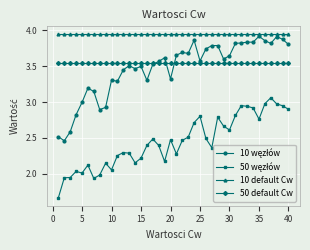

Which series has the largest total across all categories?

10 default Cw